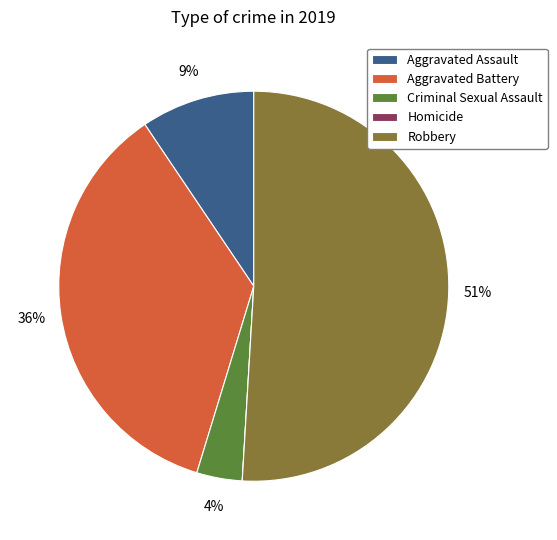

To the nearest percent, what percentage of the pie is Robbery?

51%